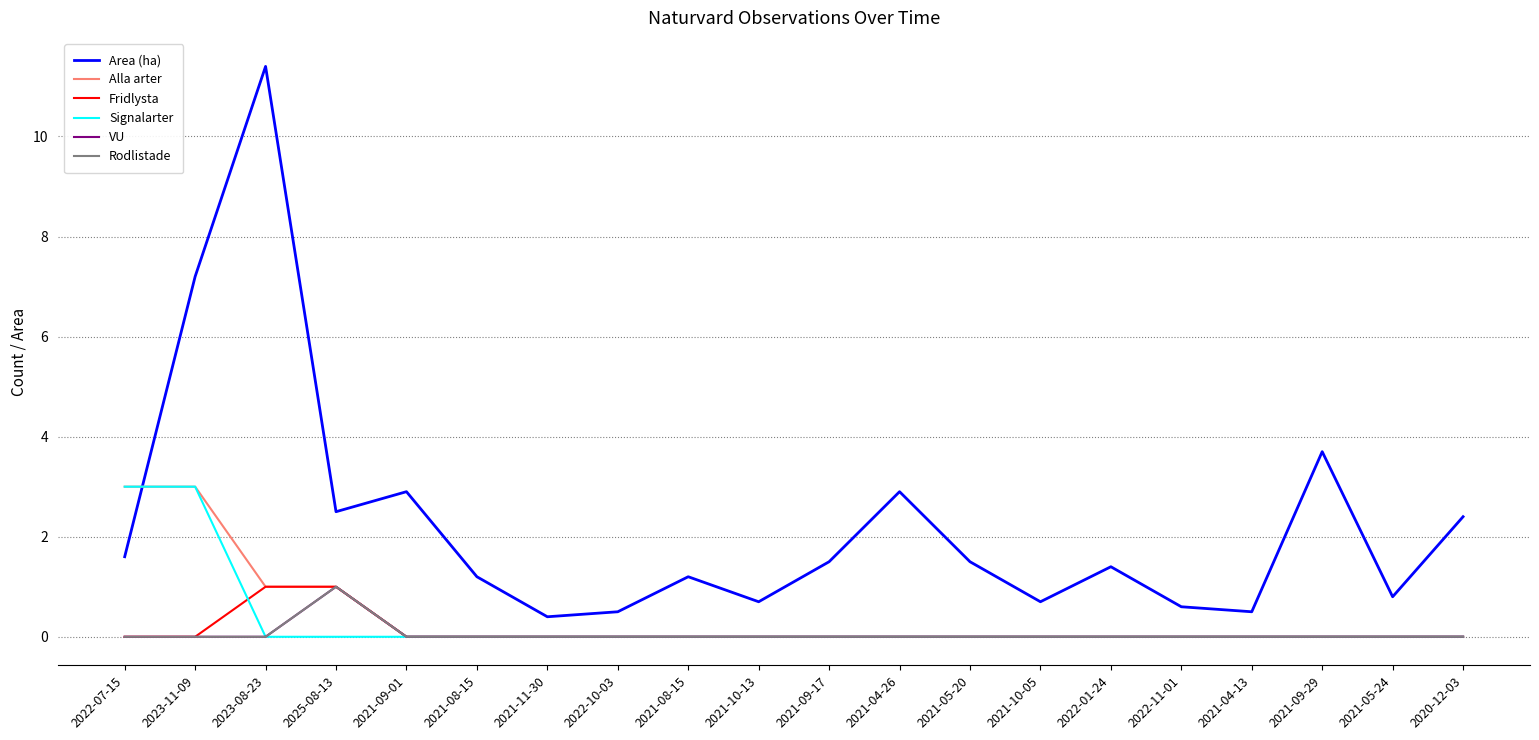

True or false: Fridlysta and VU intersect in this chart.

False